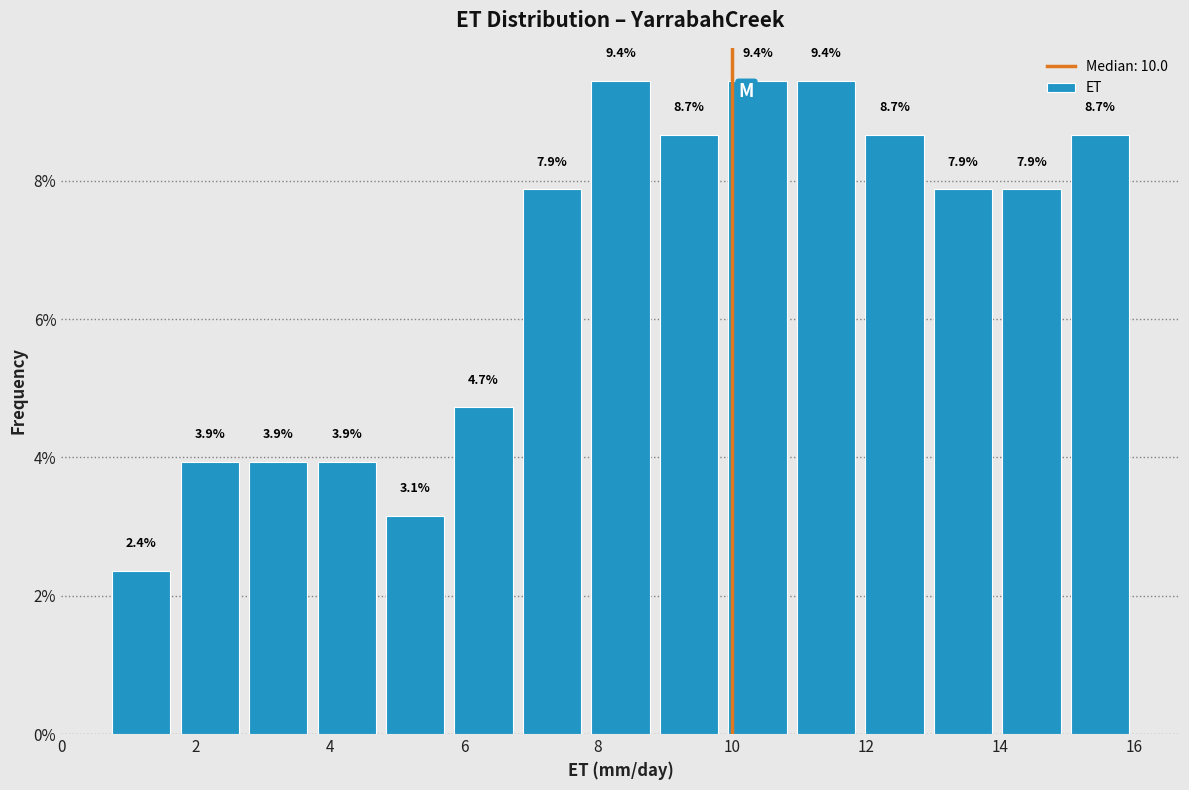

Reading left to right, list every bar in this chart as the range it spans on the x-axis followed by its height. The bar edges are not printed on the chart, so give them approximately, as read against the axis.

0.6 to 1.6: 2.4
1.6 to 2.8: 3.9
2.8 to 3.8: 3.9
3.8 to 4.8: 3.9
4.8 to 5.8: 3.1
5.8 to 6.8: 4.7
6.8 to 7.8: 7.9
7.8 to 8.8: 9.4
8.8 to 9.8: 8.7
9.8 to 10.8: 9.4
10.8 to 12.0: 9.4
12.0 to 13.0: 8.7
13.0 to 14.0: 7.9
14.0 to 15.0: 7.9
15.0 to 16.0: 8.7